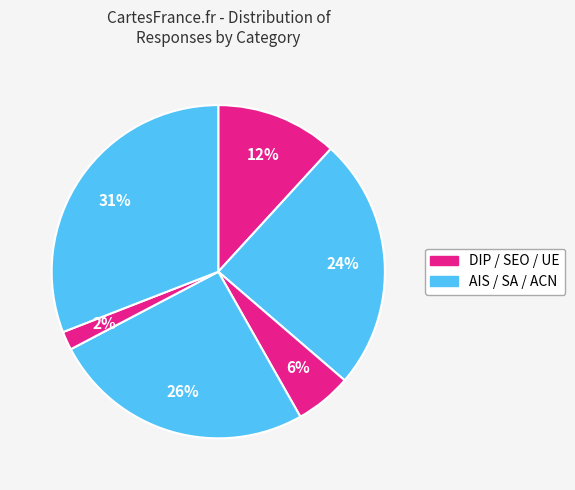

To the nearest percent, what is the difference between the largest and smallest slice percentages?

29%